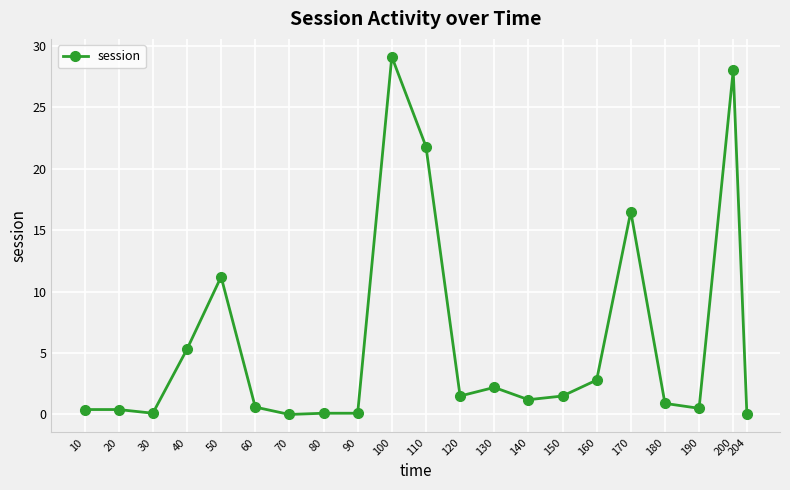

True or false: the data shows 2.6 at 150.

False